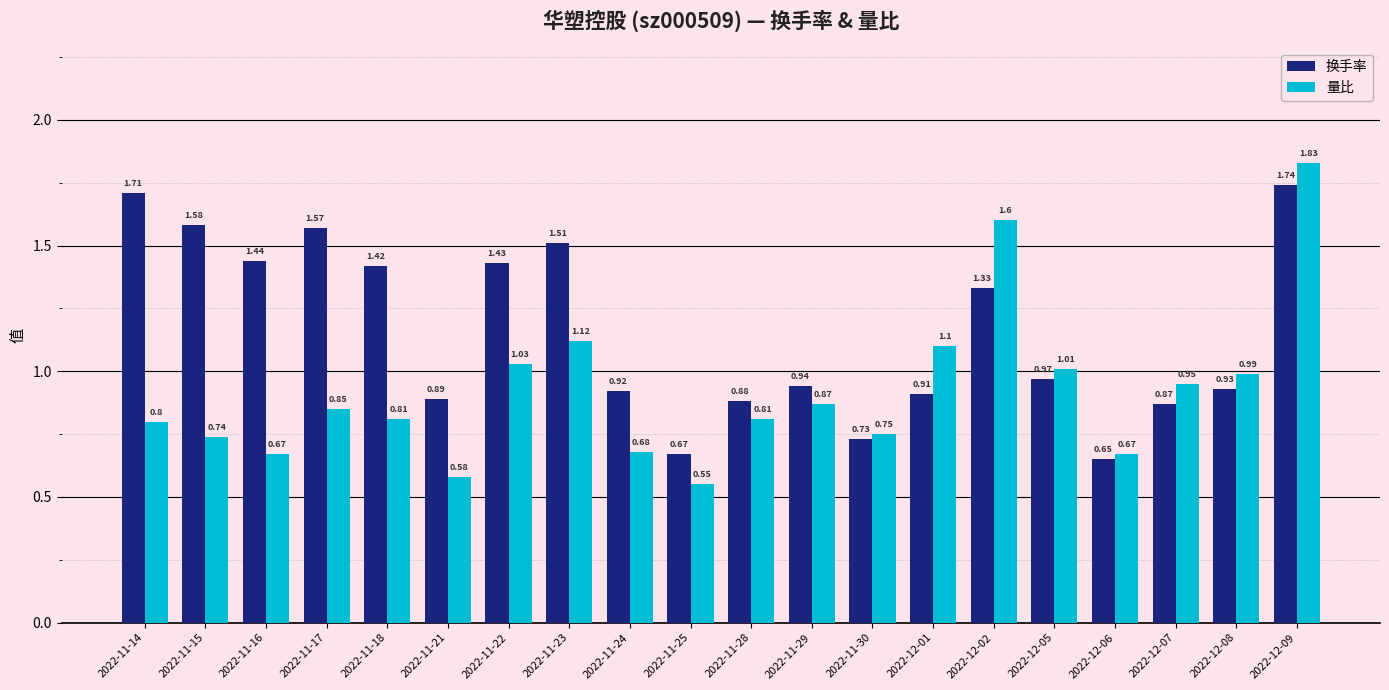

What is the difference between the 量比 values at 2022-11-23 and 2022-11-30?

0.4